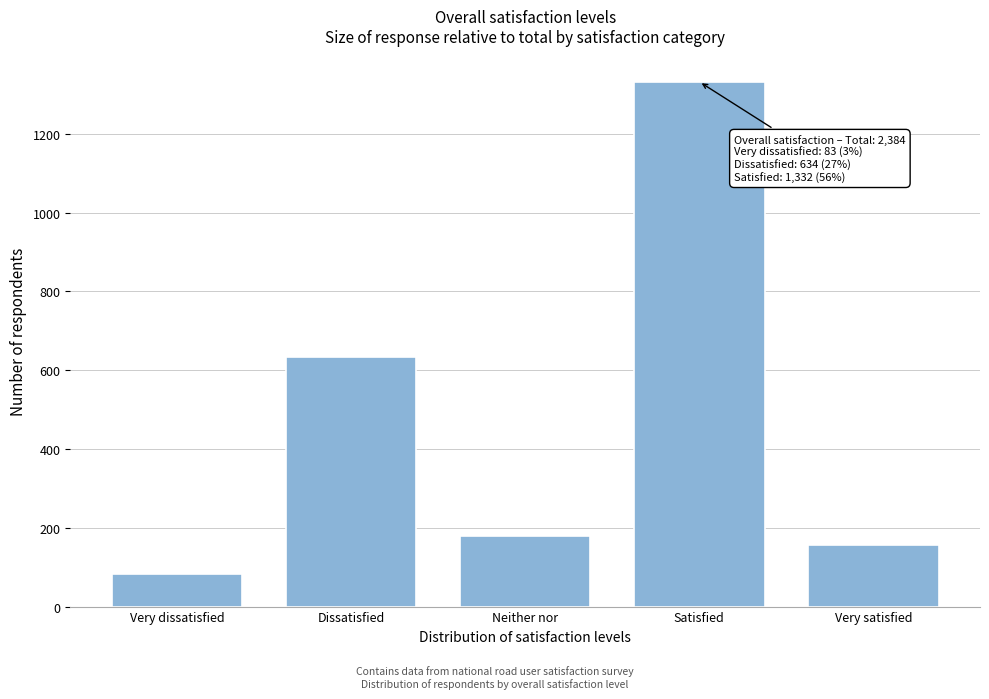

Reading left to right, list all the values displayed in this chart.

83	634	179	1332	156